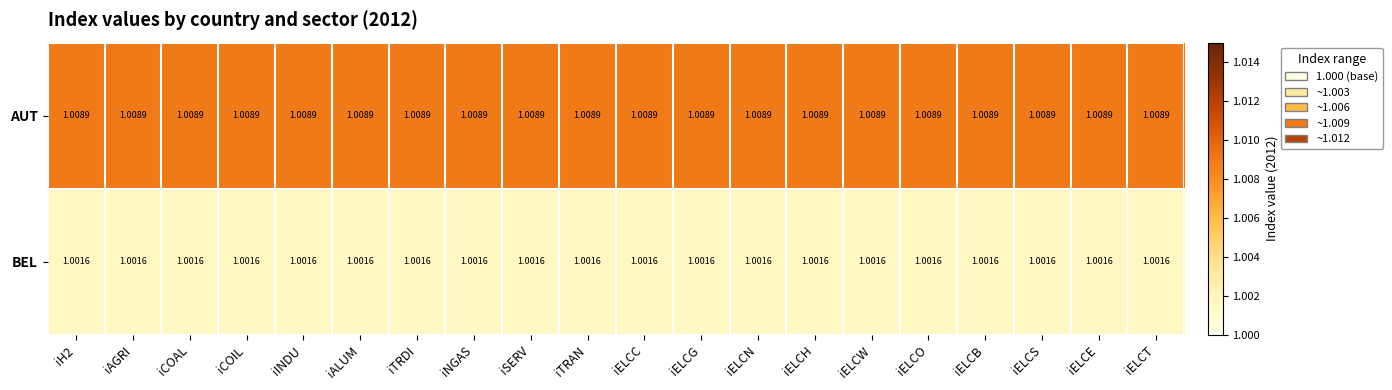

Is the value of BEL at iELCN greater than the value of AUT at iELCO?

No